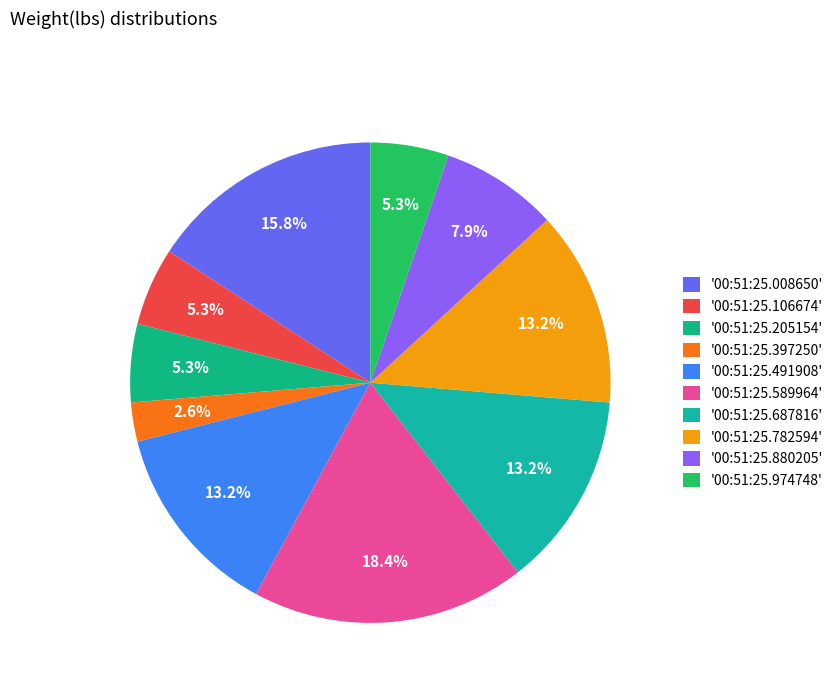

Which slice is the smallest?

'00:51:25.397250'